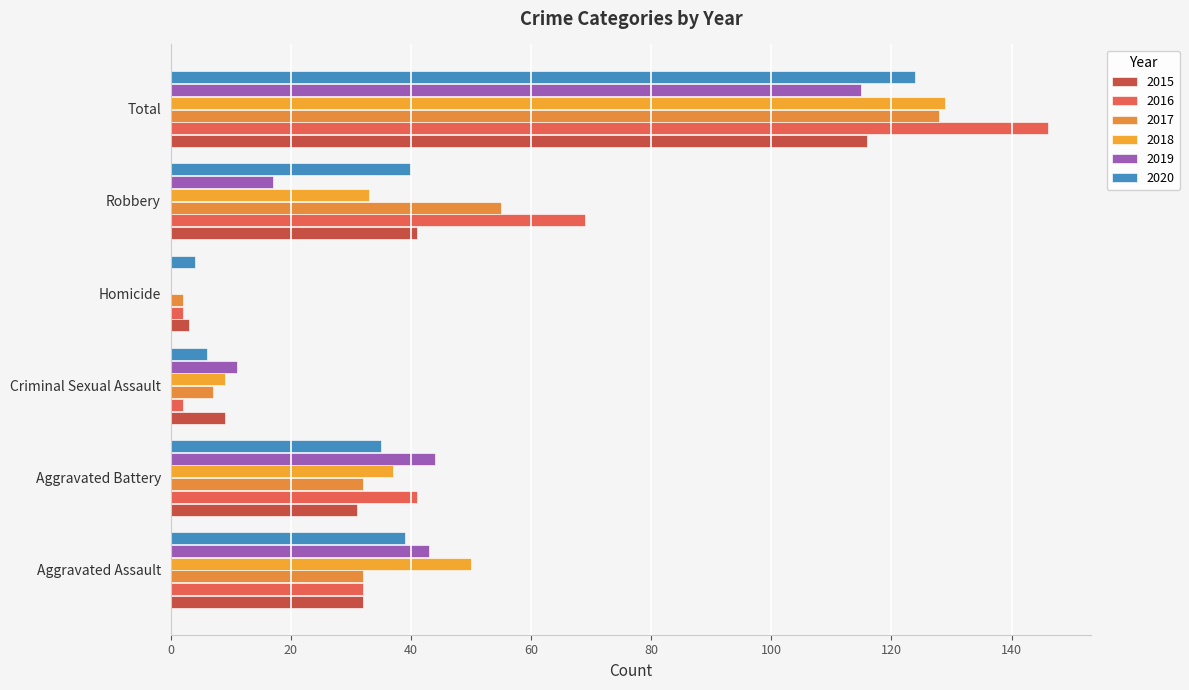

How many data points does each series have?

6